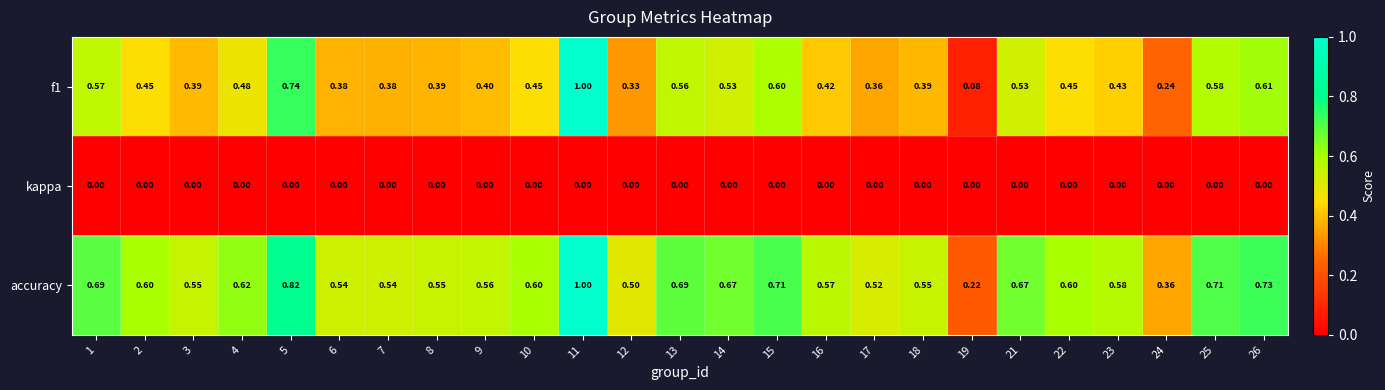

Is the value of accuracy at 2 greater than the value of f1 at 22?

Yes